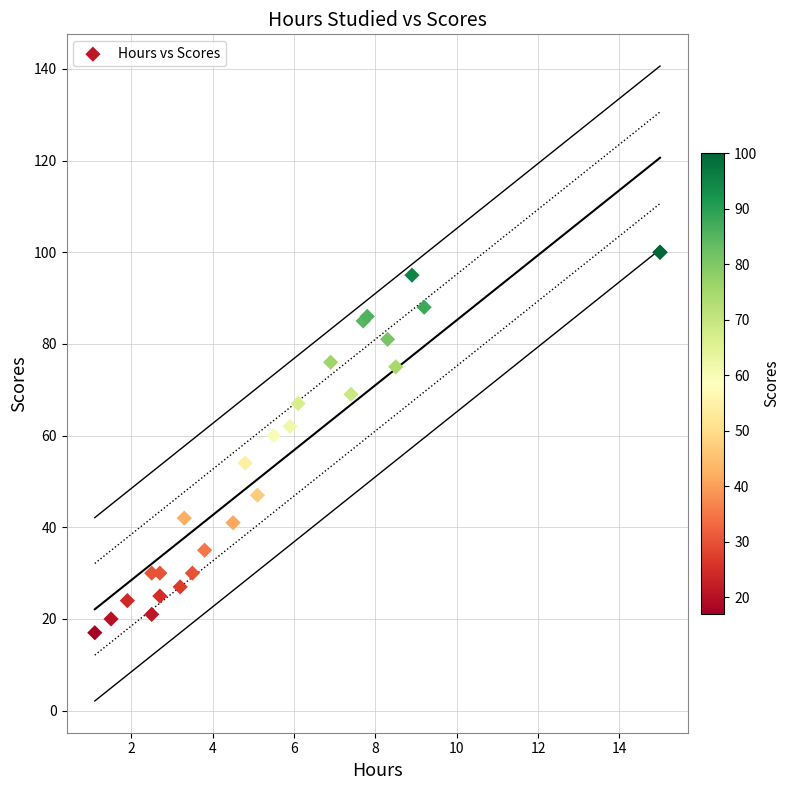

What Y value in the scatter plot is closest to 58?

60